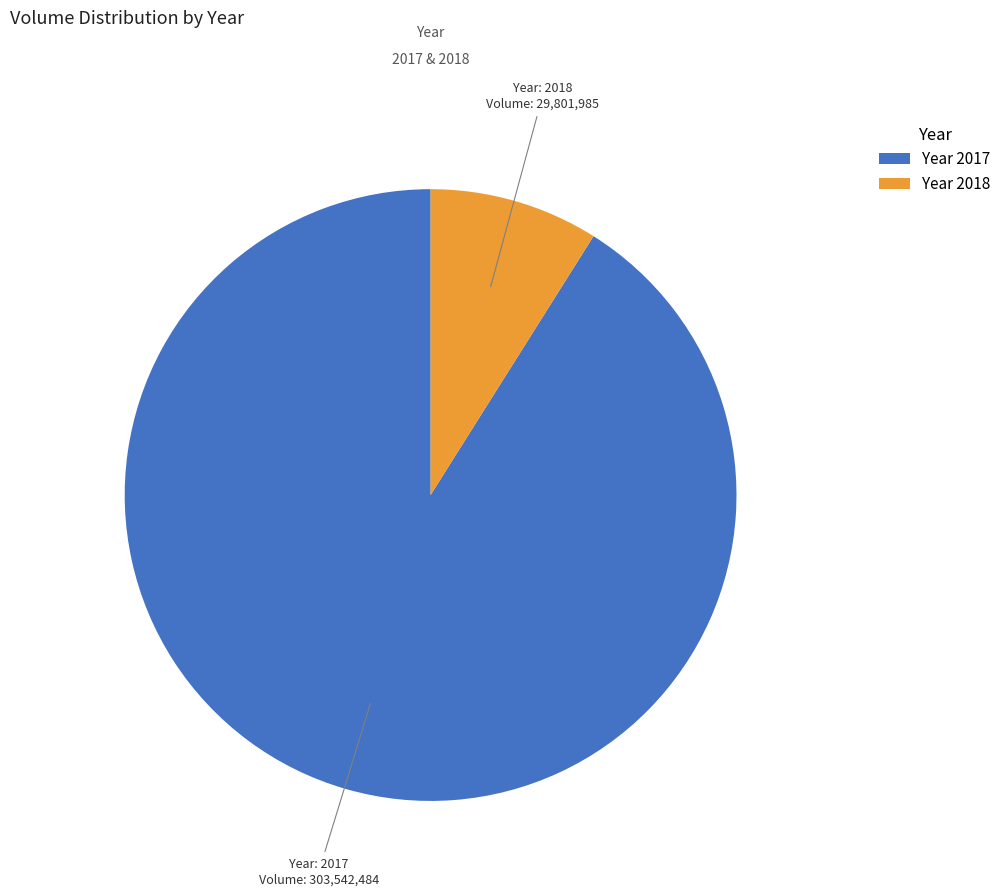

How many slices are in this pie chart?

2